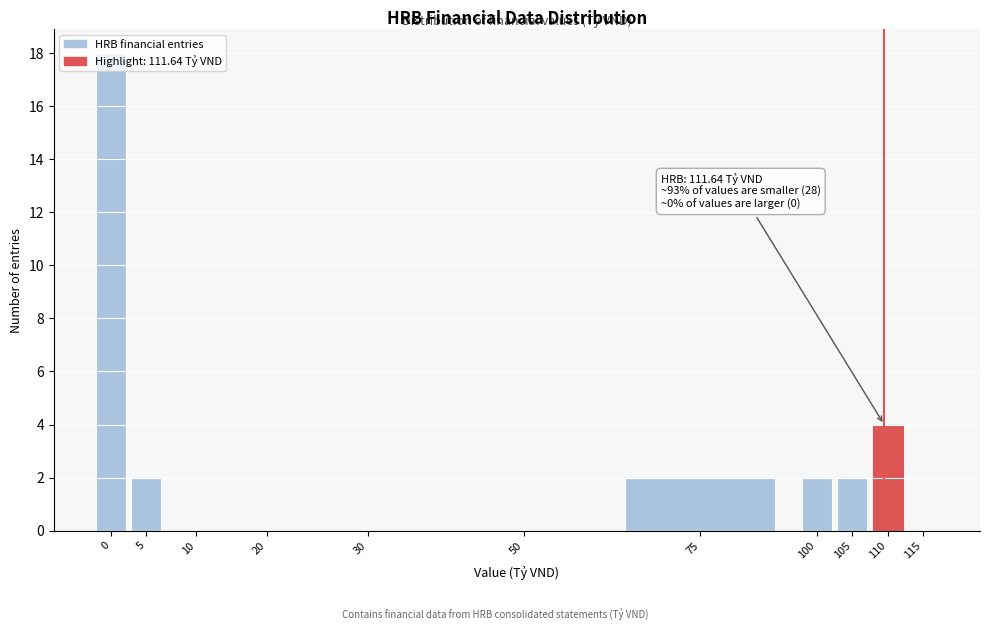

At which label is the value closest to 9?

110